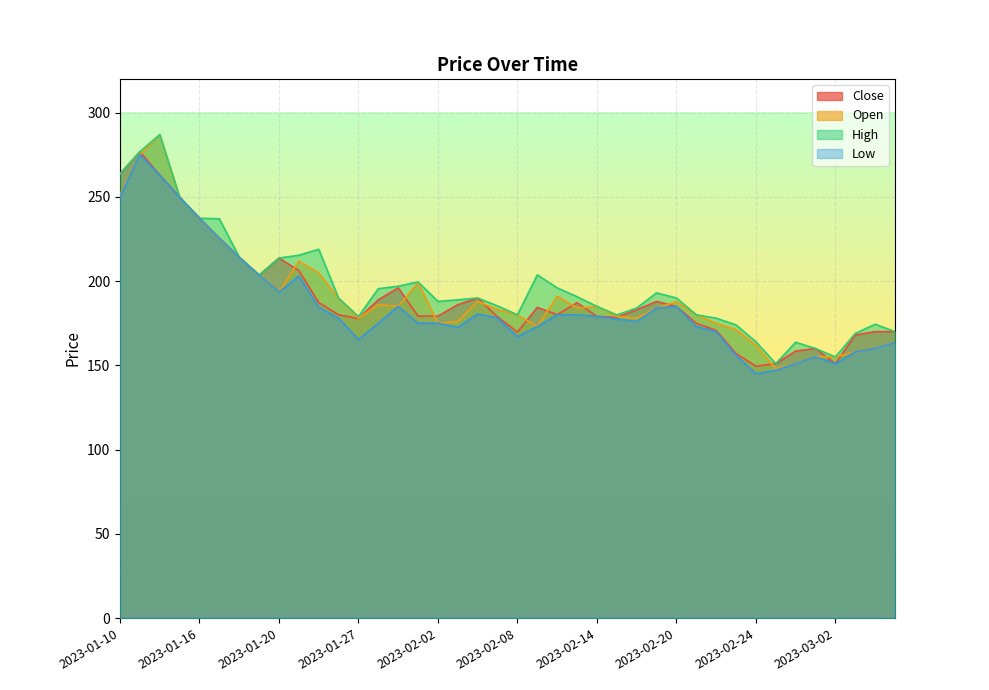

What are all the series names shown in the legend?

Close, Open, High, Low